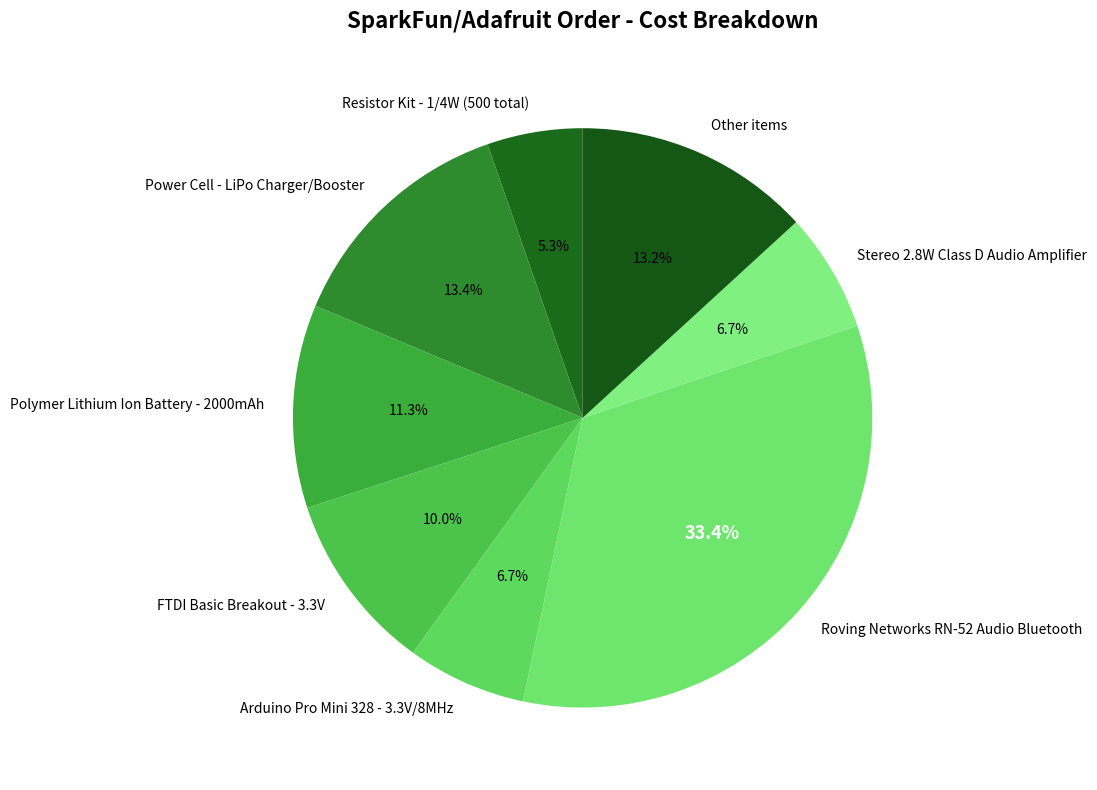

To the nearest percent, what is the average slice percentage?

12%